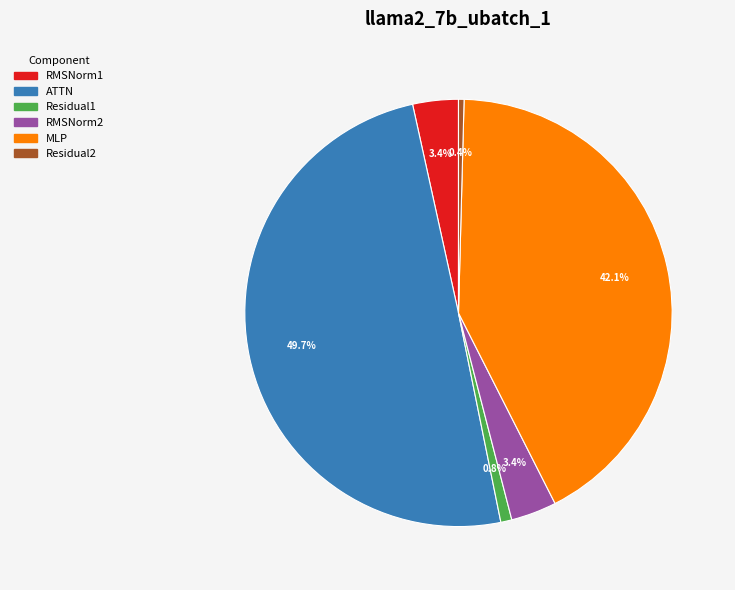

To the nearest percent, what is the difference between the largest and smallest slice percentages?

49%